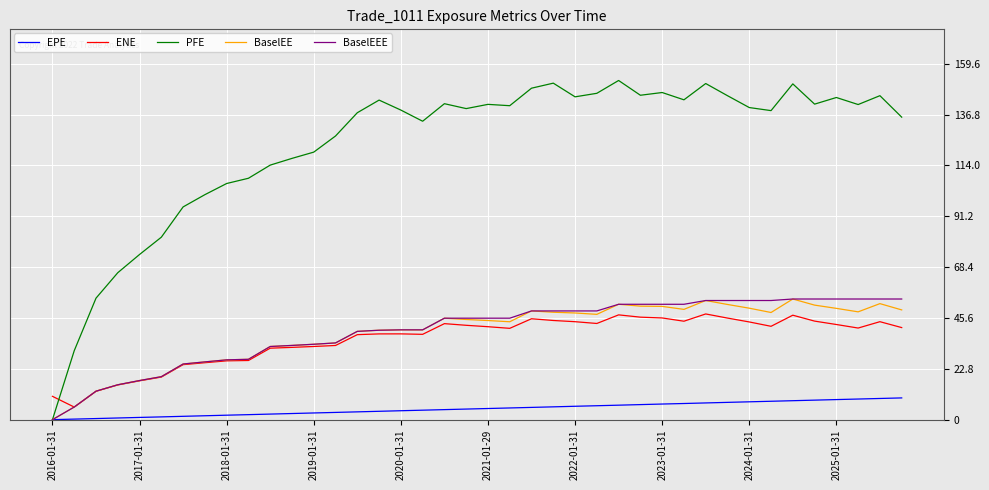

True or false: EPE and ENE cross at least once.

False